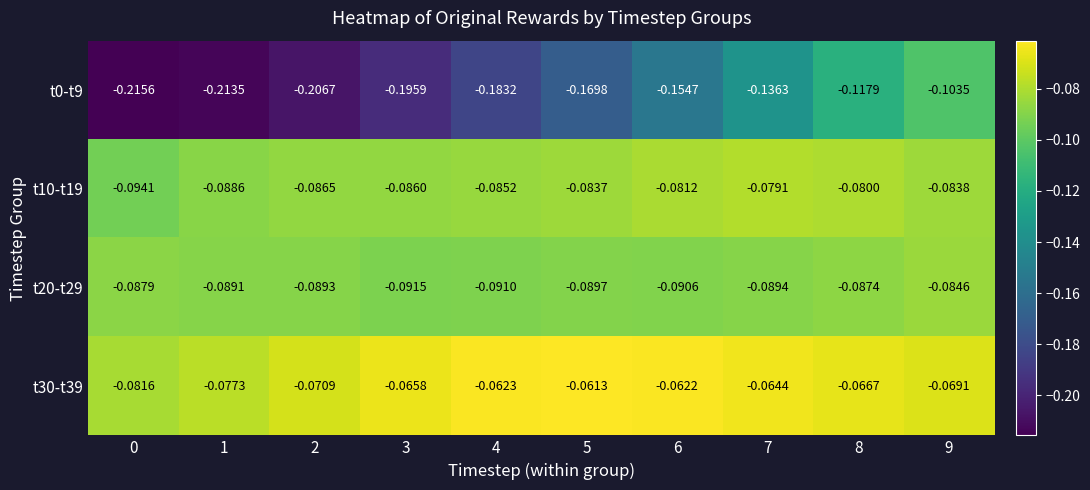

At 9, list the series in order from largest to smallest.

t30-t39, t10-t19, t20-t29, t0-t9